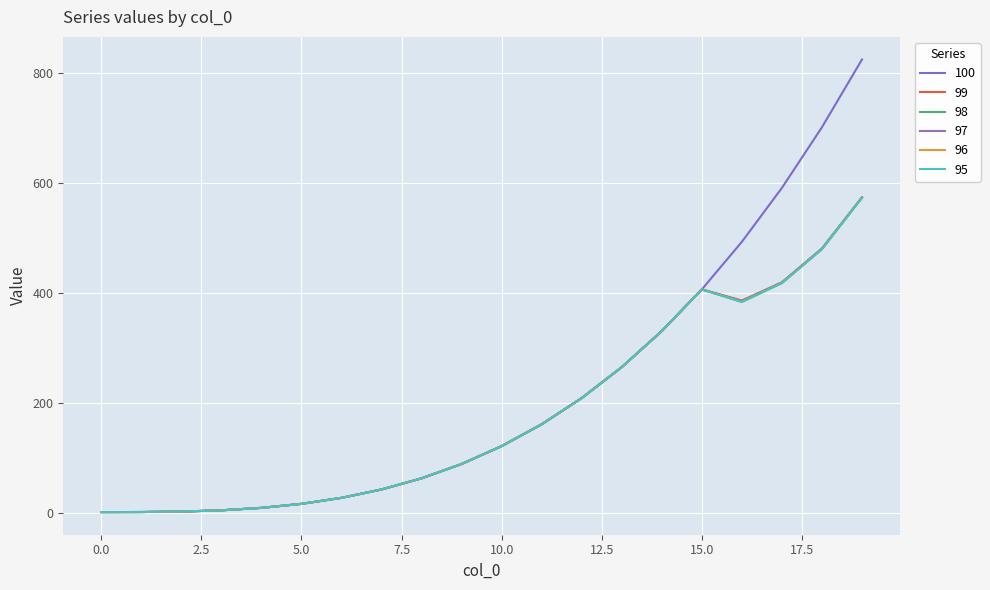

Which series has the largest total across all categories?

100